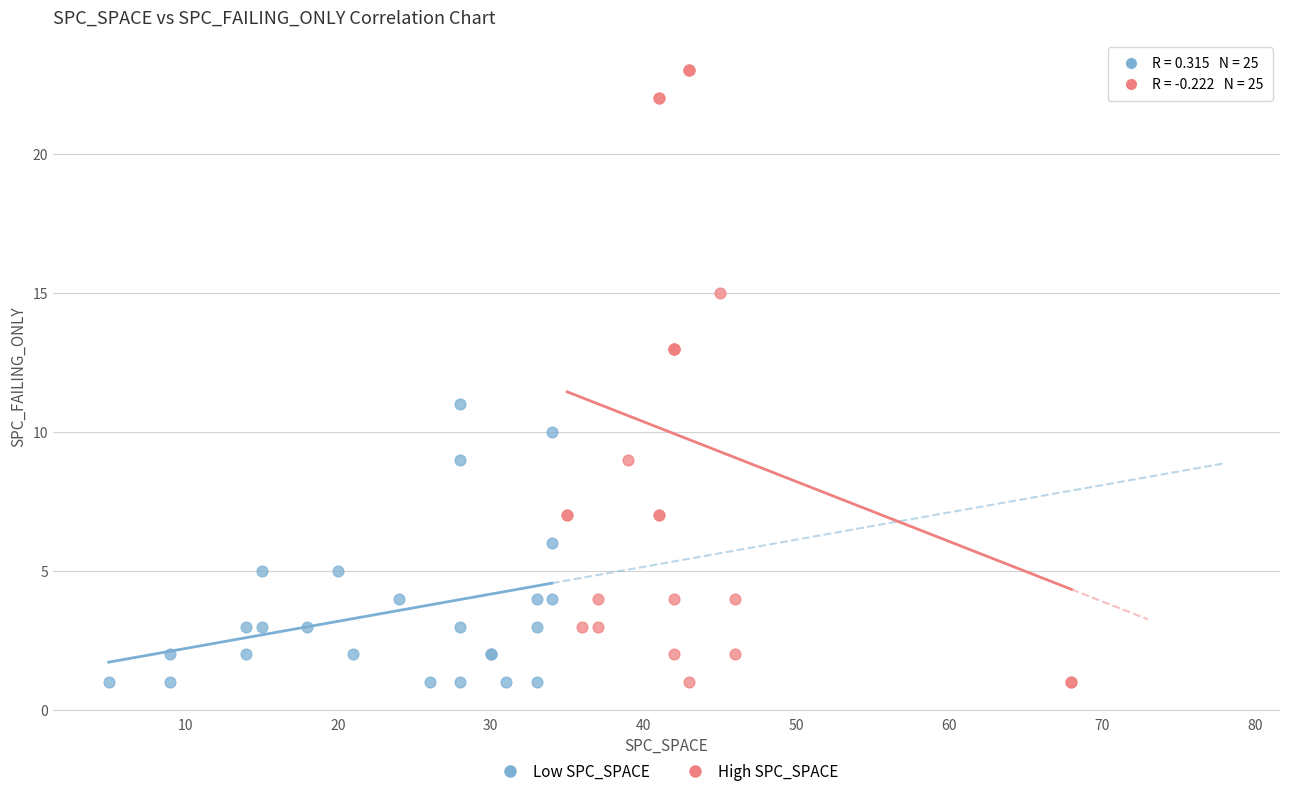

Which series contains the highest Y value?

High SPC_SPACE